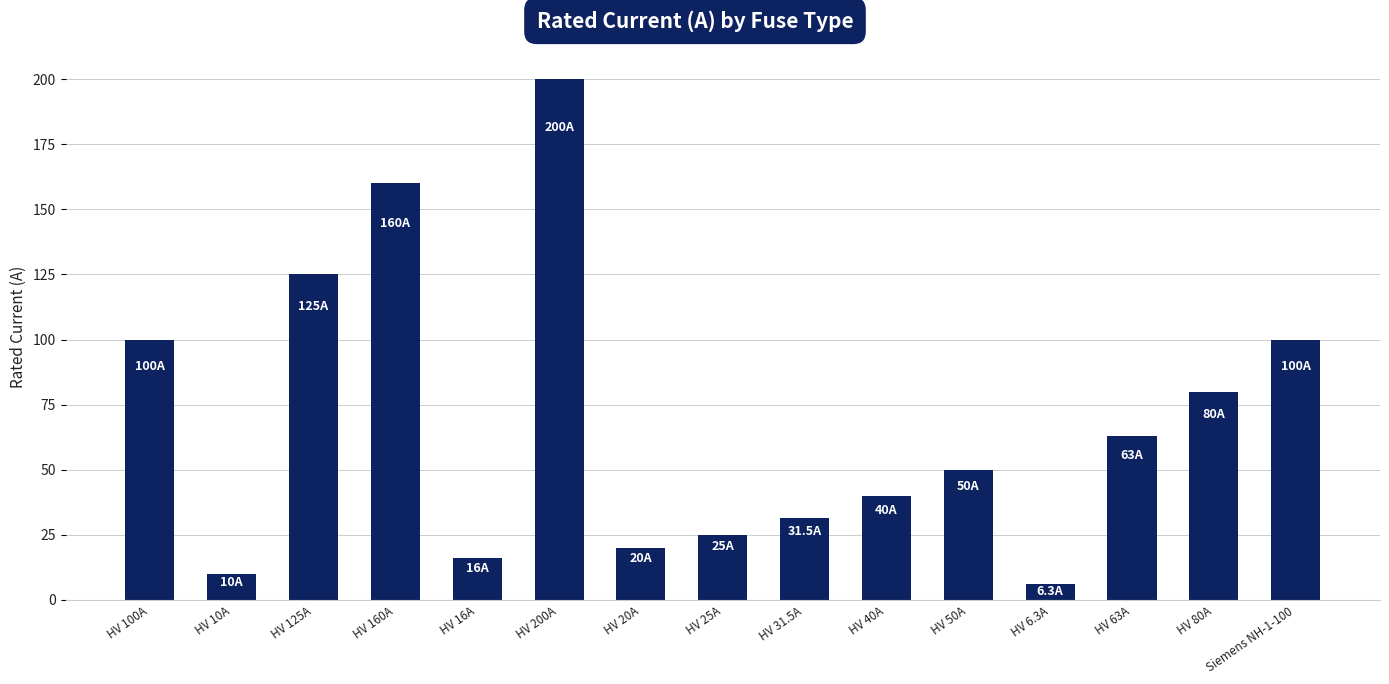

Reading left to right, list all the values displayed in this chart.

100.0	10.0	125.0	160.0	16.0	200.0	20.0	25.0	31.5	40.0	50.0	6.3	63.0	80.0	100.0